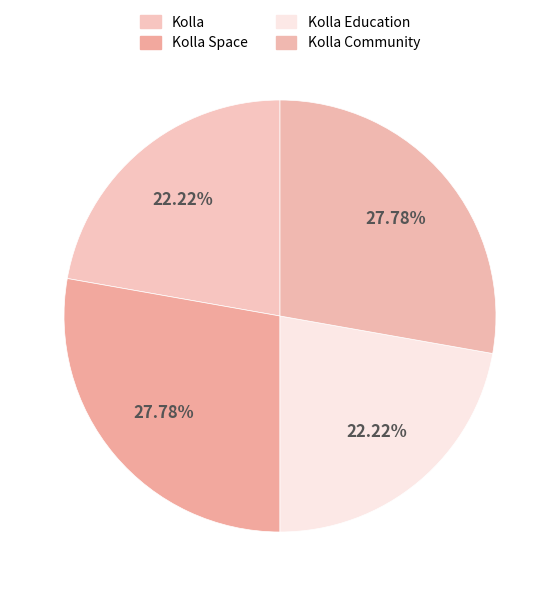

Approximately how many times larger is the value at Kolla compared to Kolla Community?

0.8